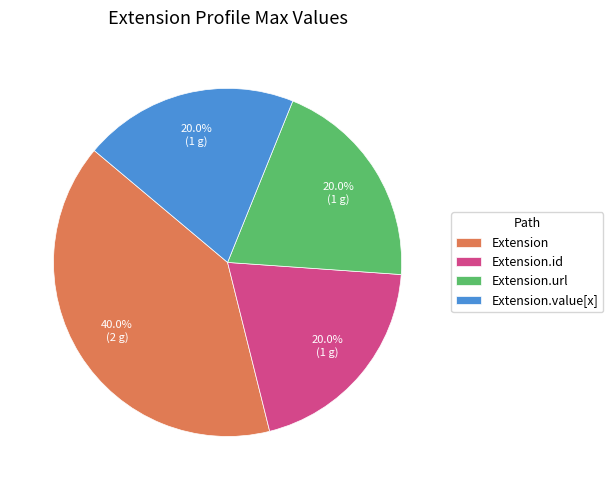

Which has a higher value, Extension or Extension.value[x]?

Extension